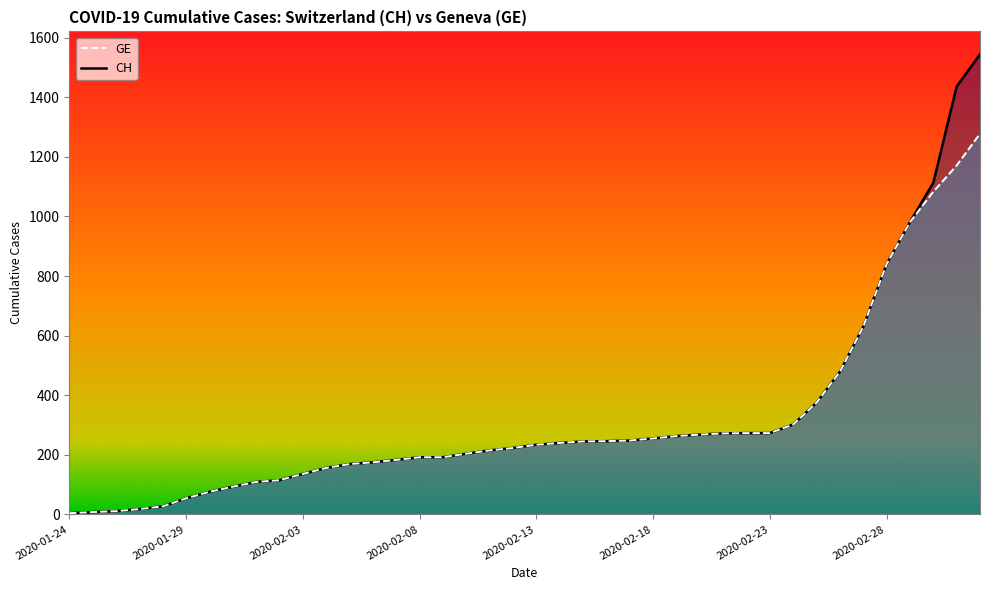

List the series in order of their peak value, highest first.

CH, GE